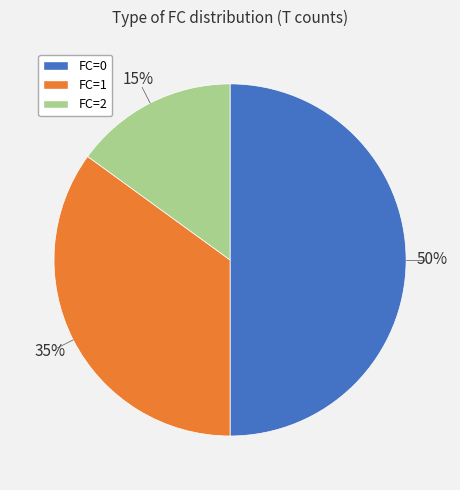

What is the ratio of the value at FC=1 to the value at FC=2?

2.3